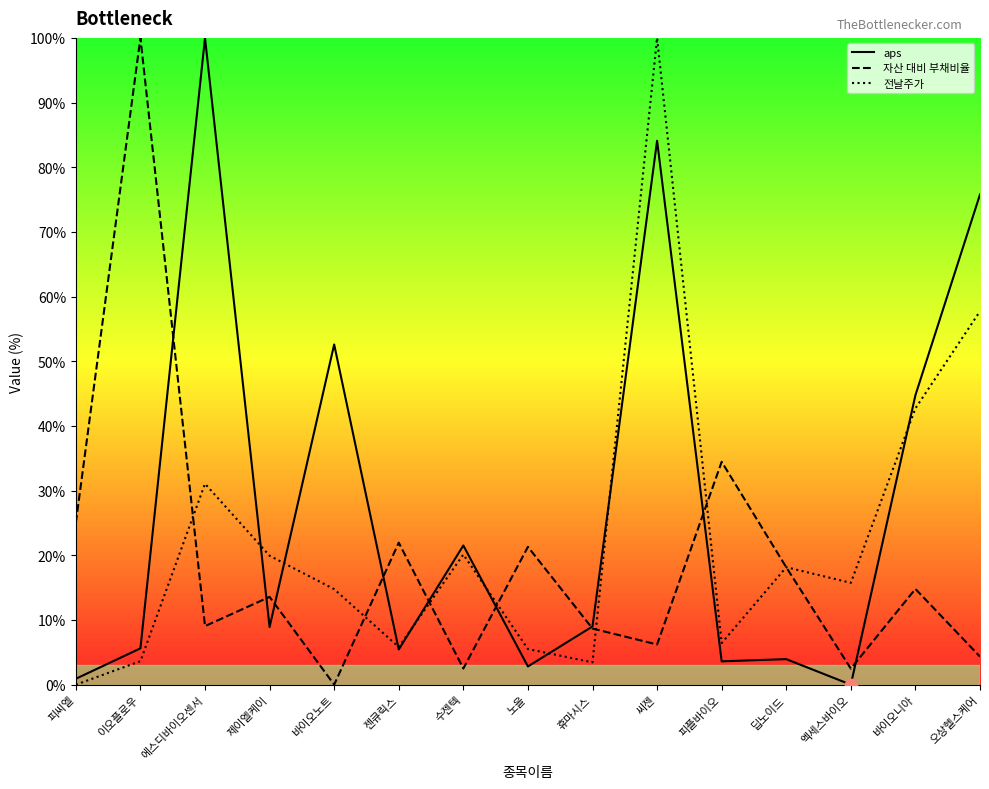

Which series has the largest total across all categories?

aps